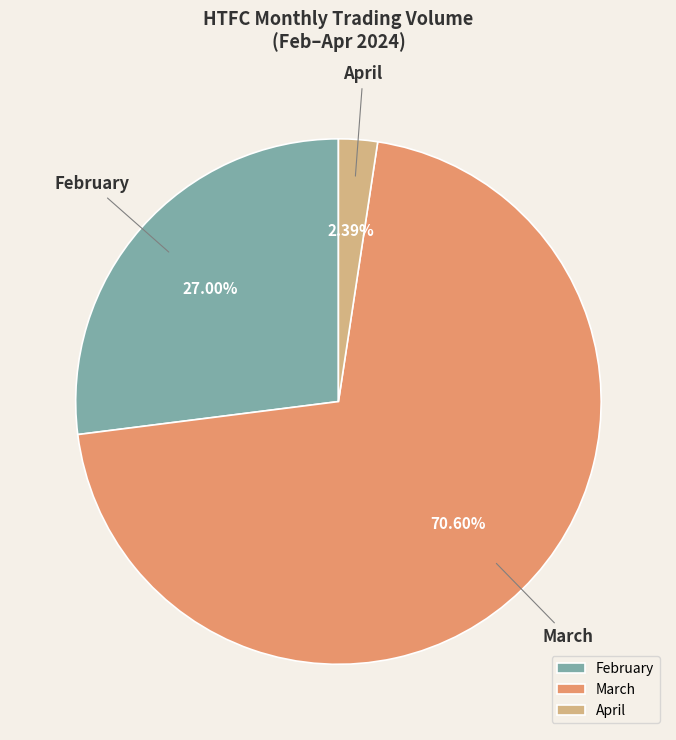

Is March the majority of the pie?

Yes